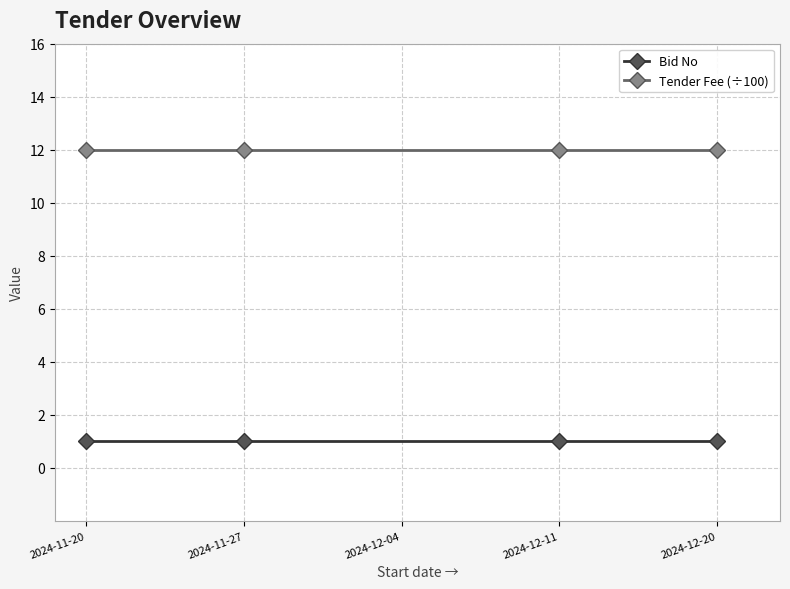

True or false: Bid No and Tender Fee (÷100) cross at least once.

False